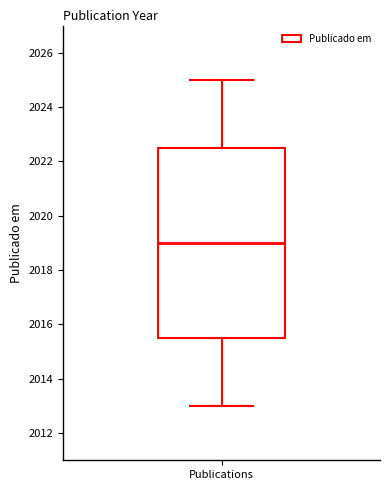

Read this box plot against the y-axis: the position of the median line, the range covered by the box, and the ends of both whiskers. The values are not printed on the chart, so give them approximately, as read against the axis.

median 2019.0, box 2015.6 to 2022.6, whiskers 2013.0 to 2025.0